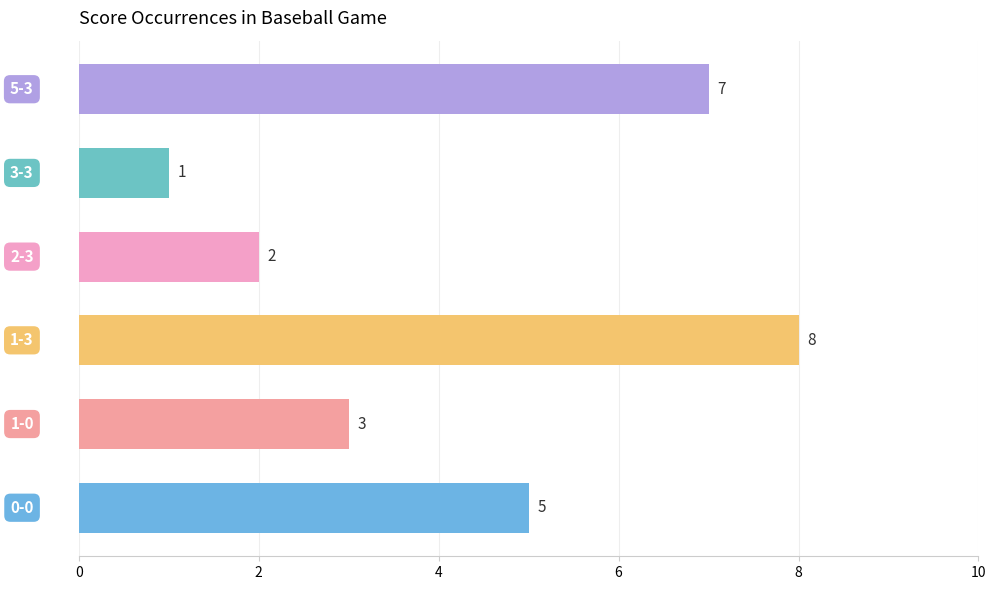

How many values are between 2 and 7?

4